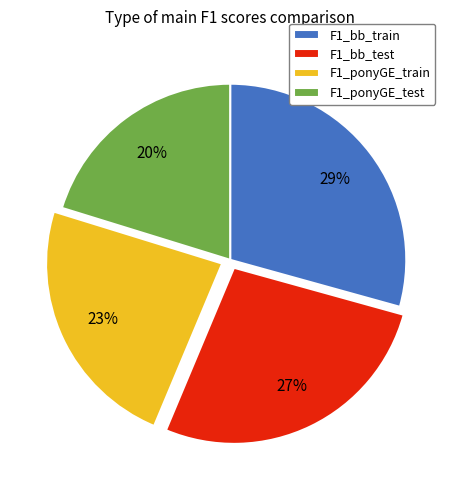

To the nearest percent, what is the difference between the largest and smallest slice percentages?

9%